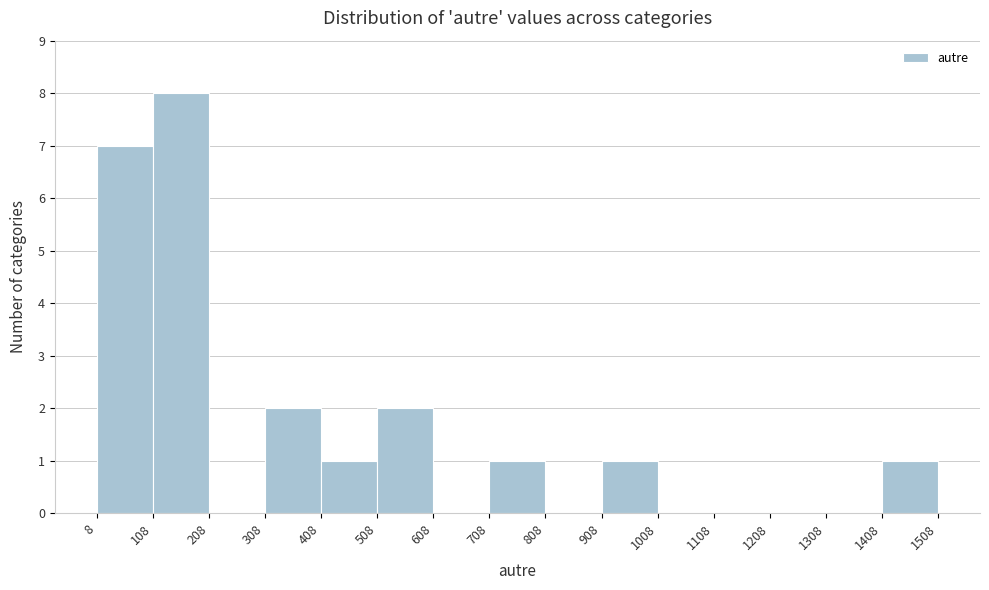

Which range on the x-axis has the tallest bar?

108 to 208